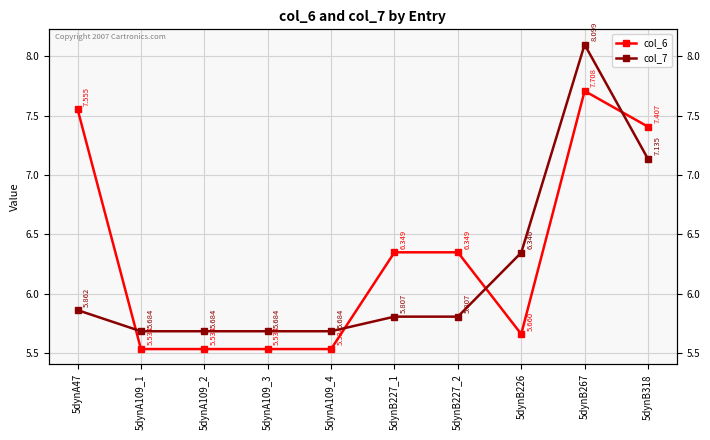

What position from the right is 5dynB318?

1